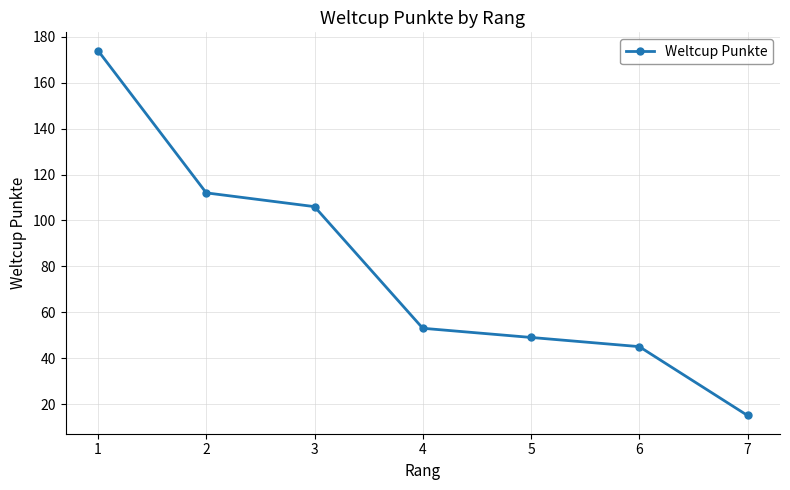

Reading right to left, extract all data points from this chart.

7=15	6=45	5=49	4=53	3=106	2=112	1=174